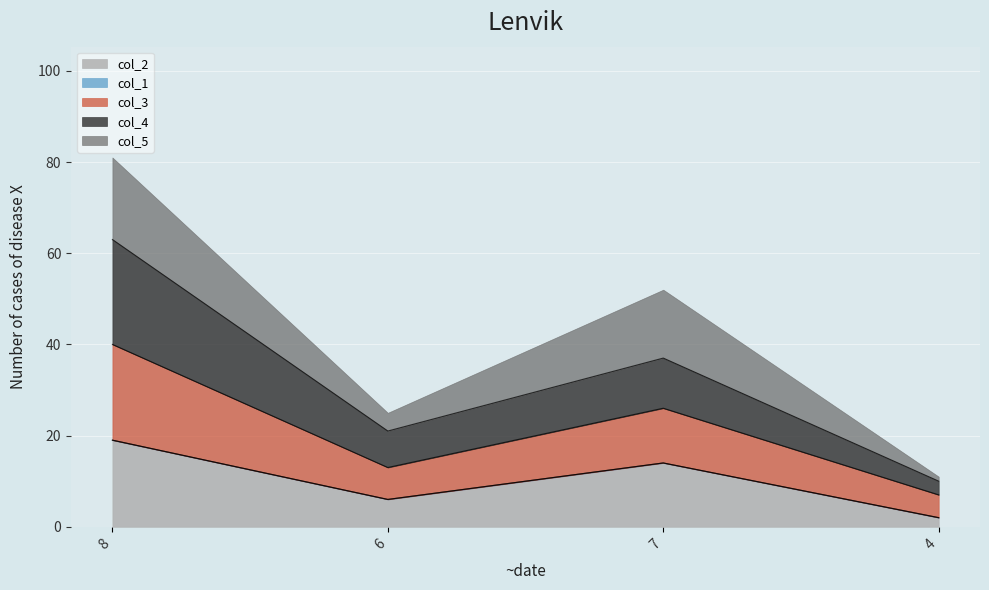

At which category is the sum across all series the highest?

8